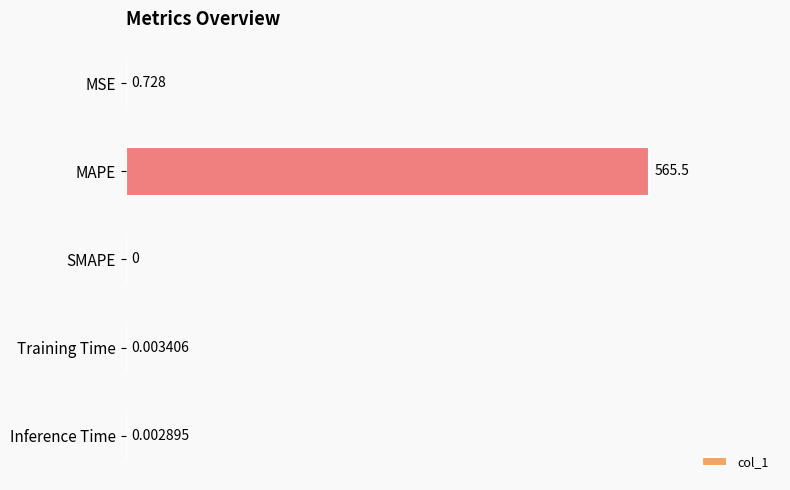

How many data points are above 0?

4